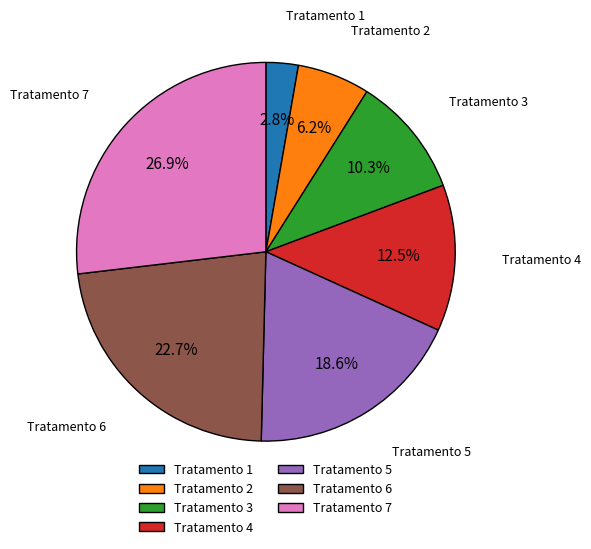

To the nearest percent, what portion does Tratamento 5 represent?

19%